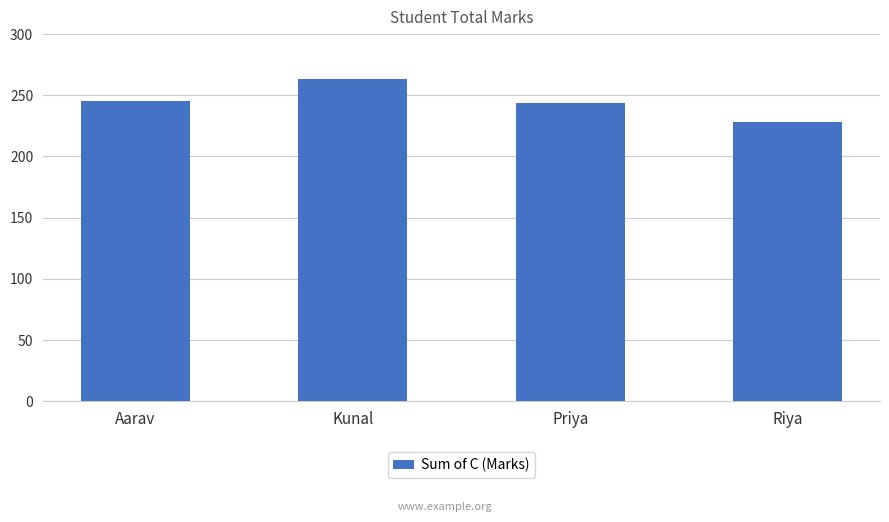

Which category has the lowest value across all series?

Riya